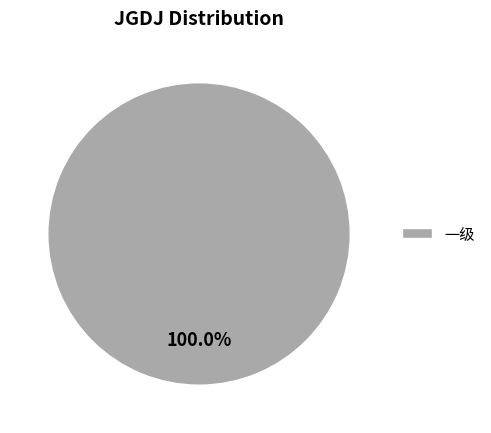

Does 一级 represent more than half of the total?

Yes